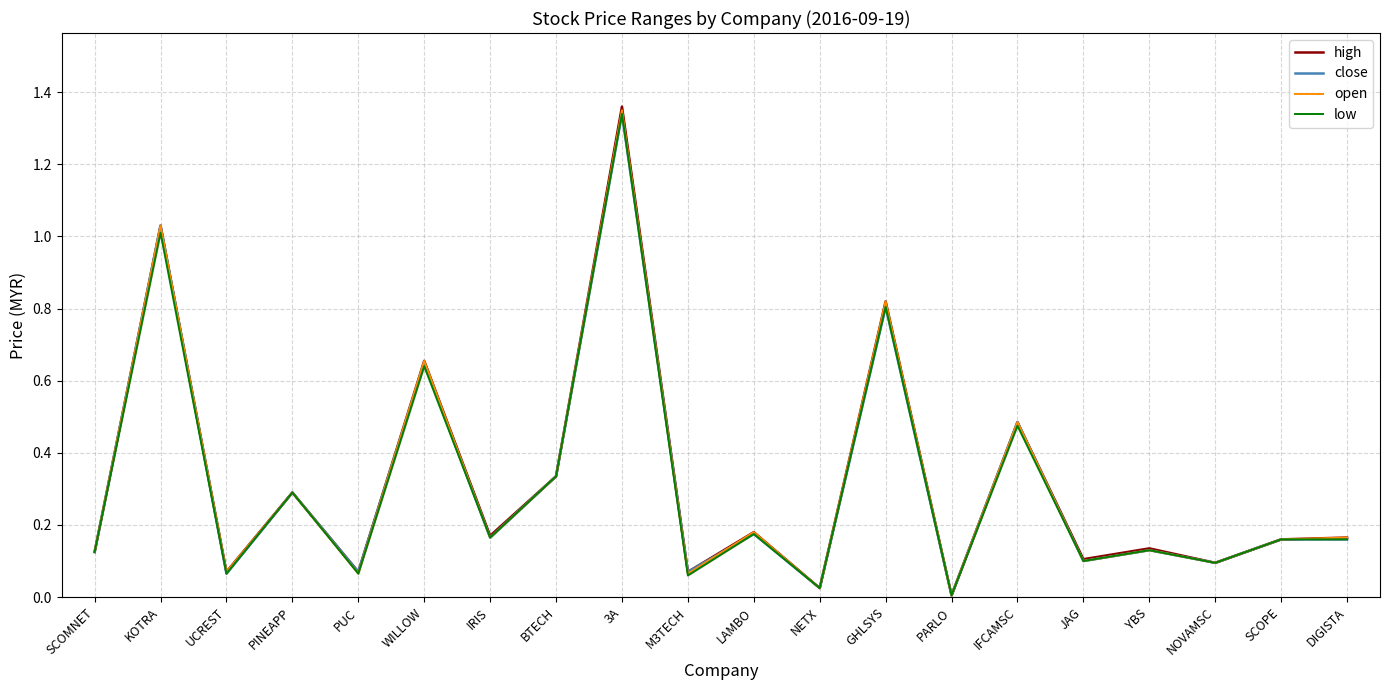

True or false: close has a value of 0.2 at YBS.

False